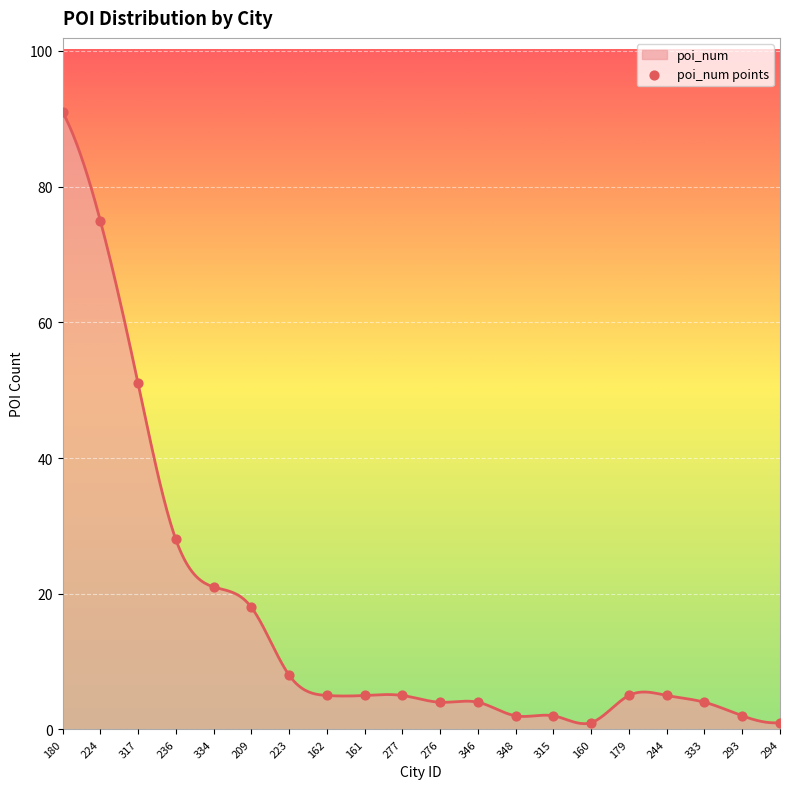

What is the maximum value shown in the chart?

91.0